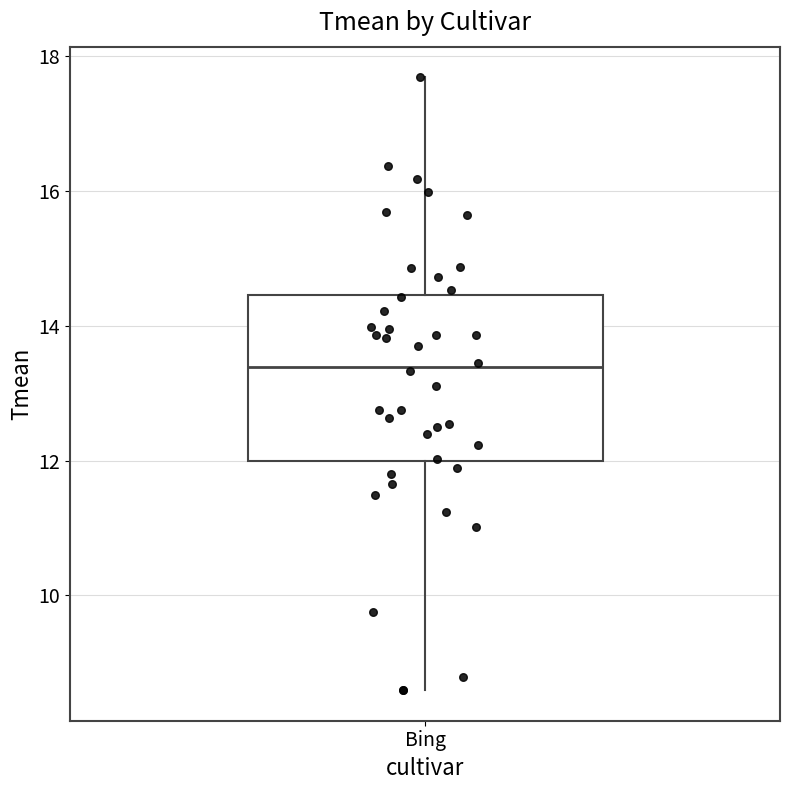

Read this box plot against the y-axis: the position of the median line, the range covered by the box, and the ends of both whiskers. The values are not printed on the chart, so give them approximately, as read against the axis.

median 13.4, box 12.0 to 14.4, whiskers 8.6 to 17.6